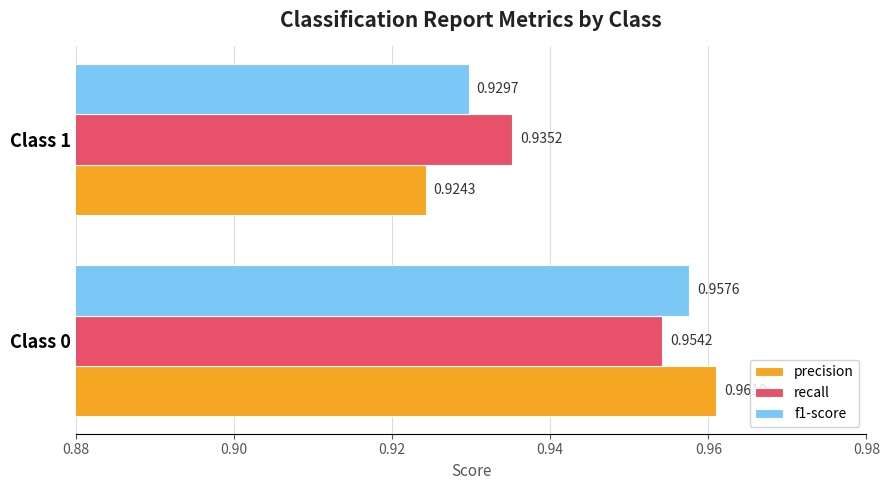

Which series has the largest range (max minus min)?

precision